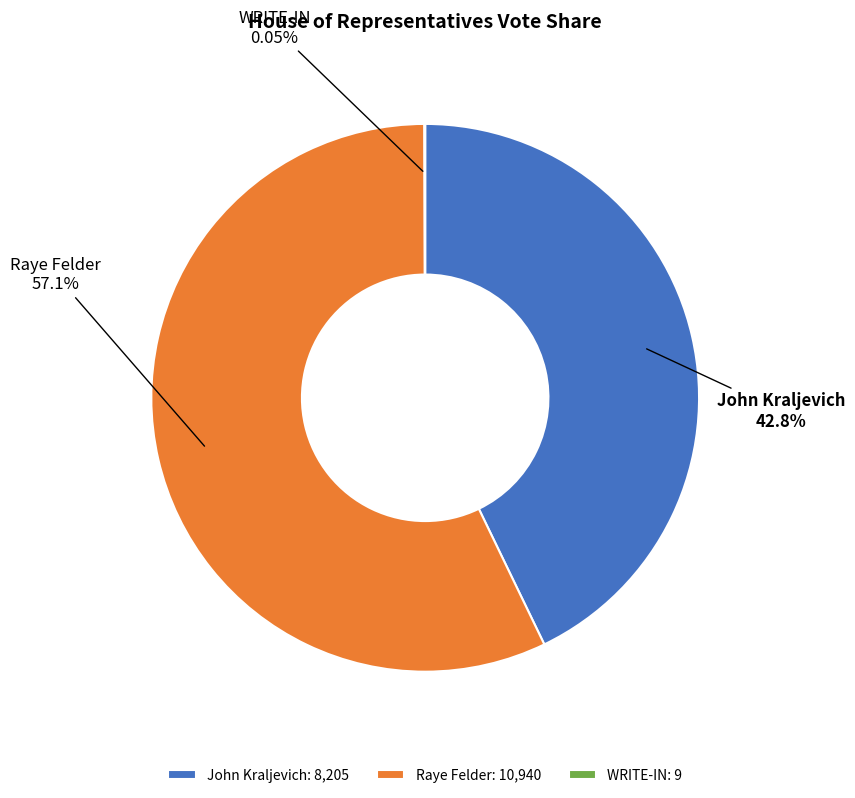

To the nearest percent, what is the difference between the Raye Felder and John Kraljevich slice percentages?

14%